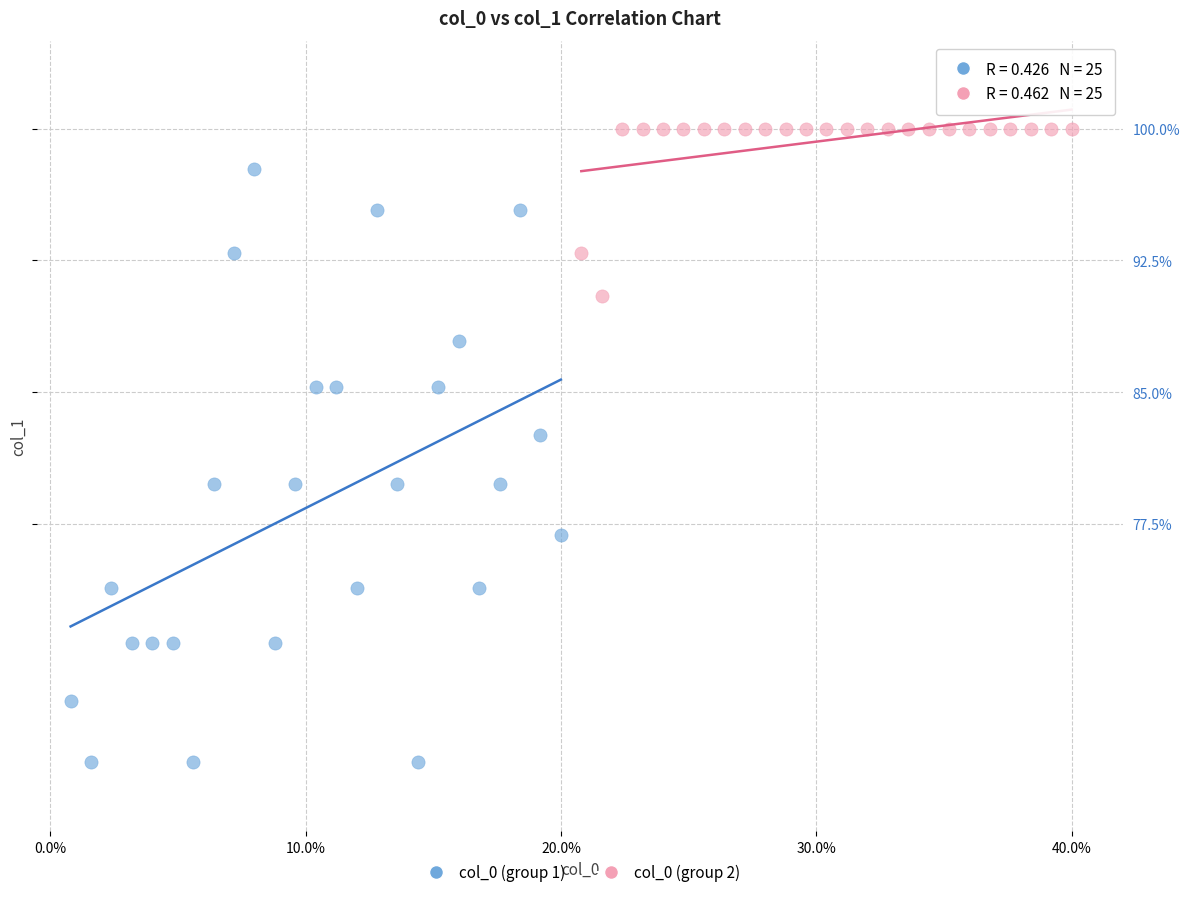

Which series reaches the minimum Y coordinate?

col_0 (group 1)